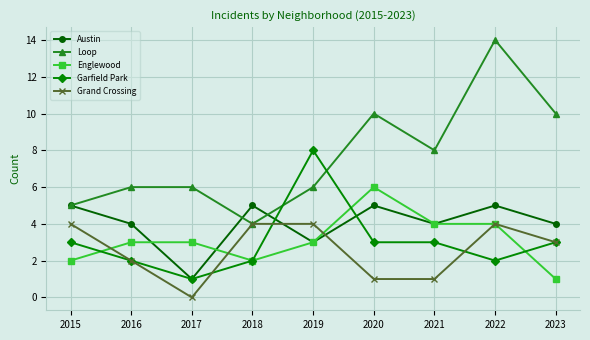

Which series has the largest range (max minus min)?

Loop